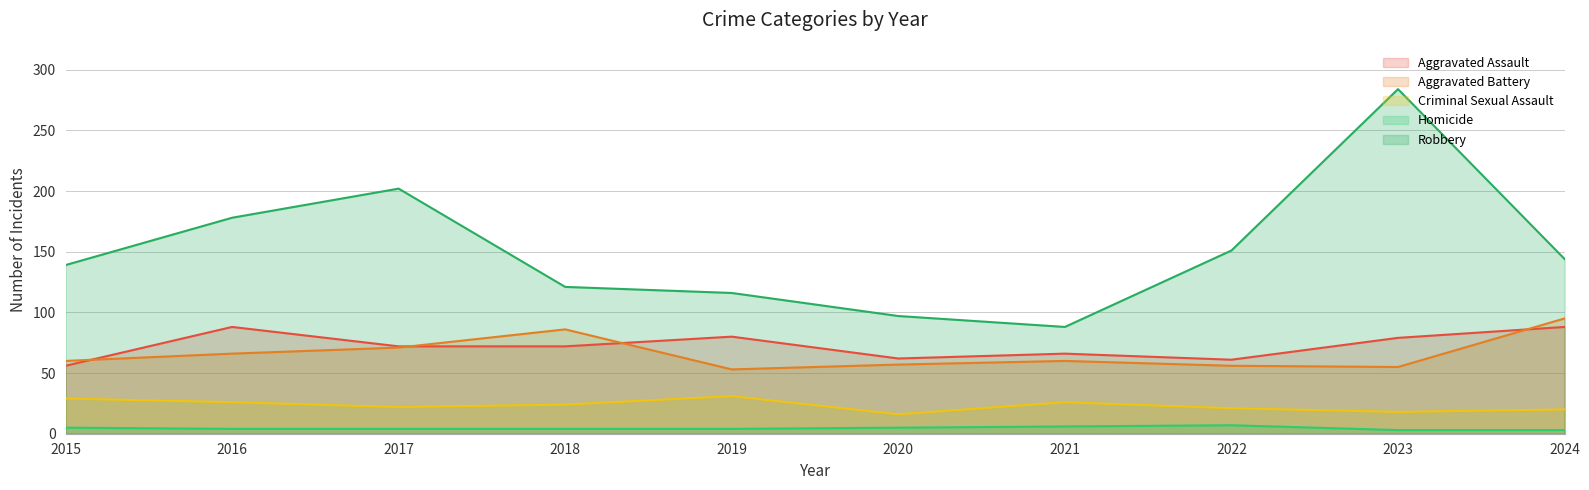

Which series has the largest total across all categories?

Robbery